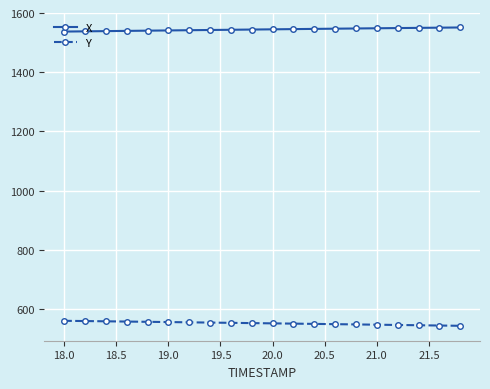

True or false: X and Y intersect in this chart.

False